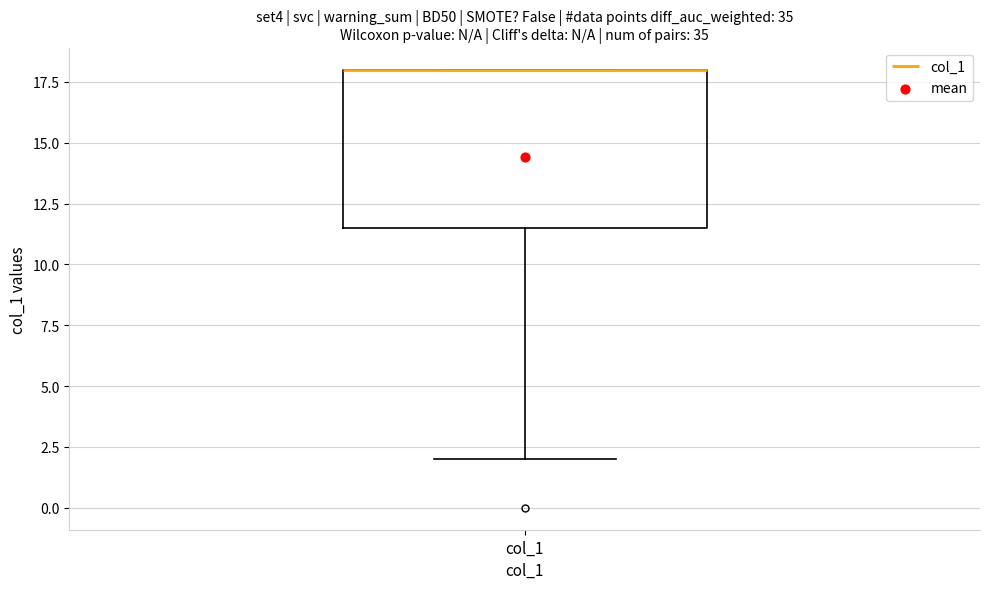

Read this box plot against the y-axis: the position of the median line, the range covered by the box, and the ends of both whiskers. The values are not printed on the chart, so give them approximately, as read against the axis.

median 18.0 (drawn on the box's upper edge), box 11.5 to 18.0, whiskers 2.0 to 18.0